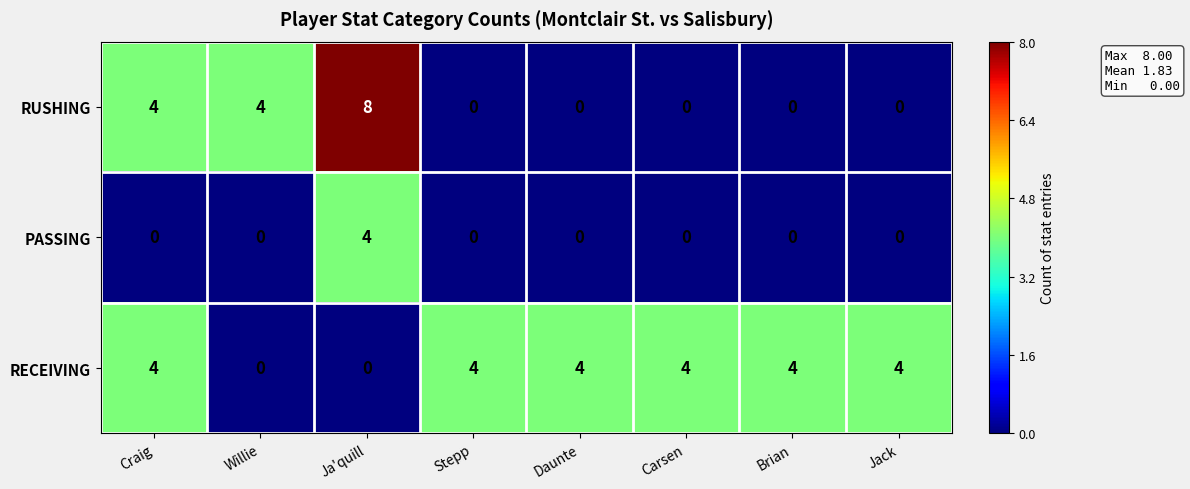

Rank the series by their average value, from lowest to highest.

PASSING, RUSHING, RECEIVING